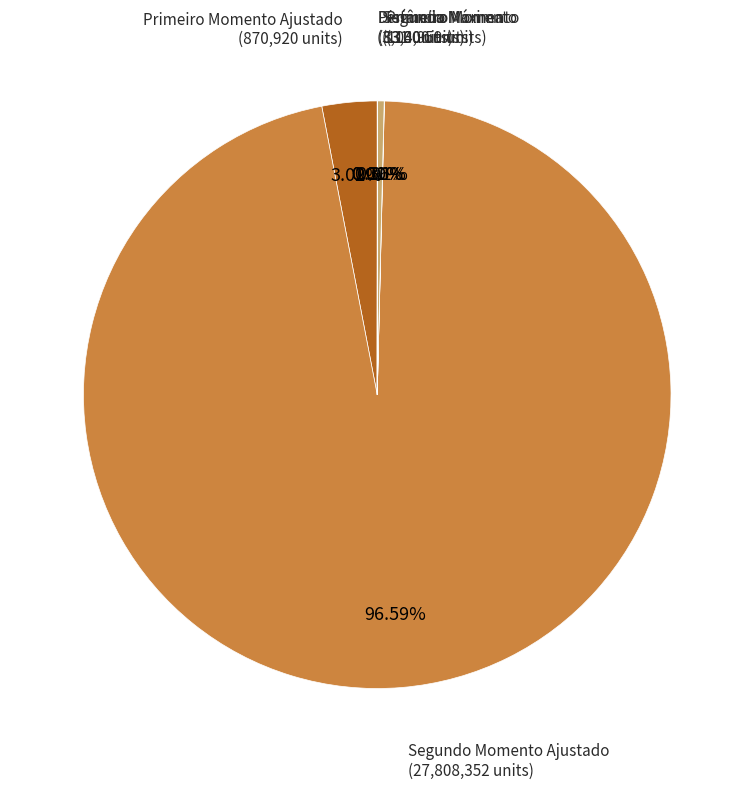

What is the largest slice in the pie chart?

Segundo Momento Ajustado